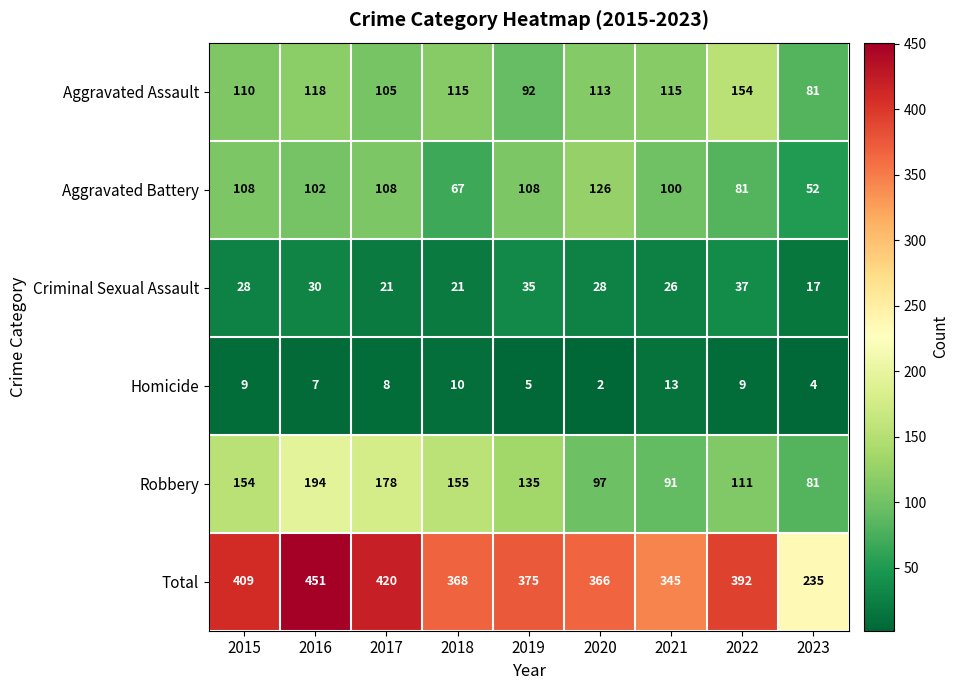

What is the smallest value displayed?

2